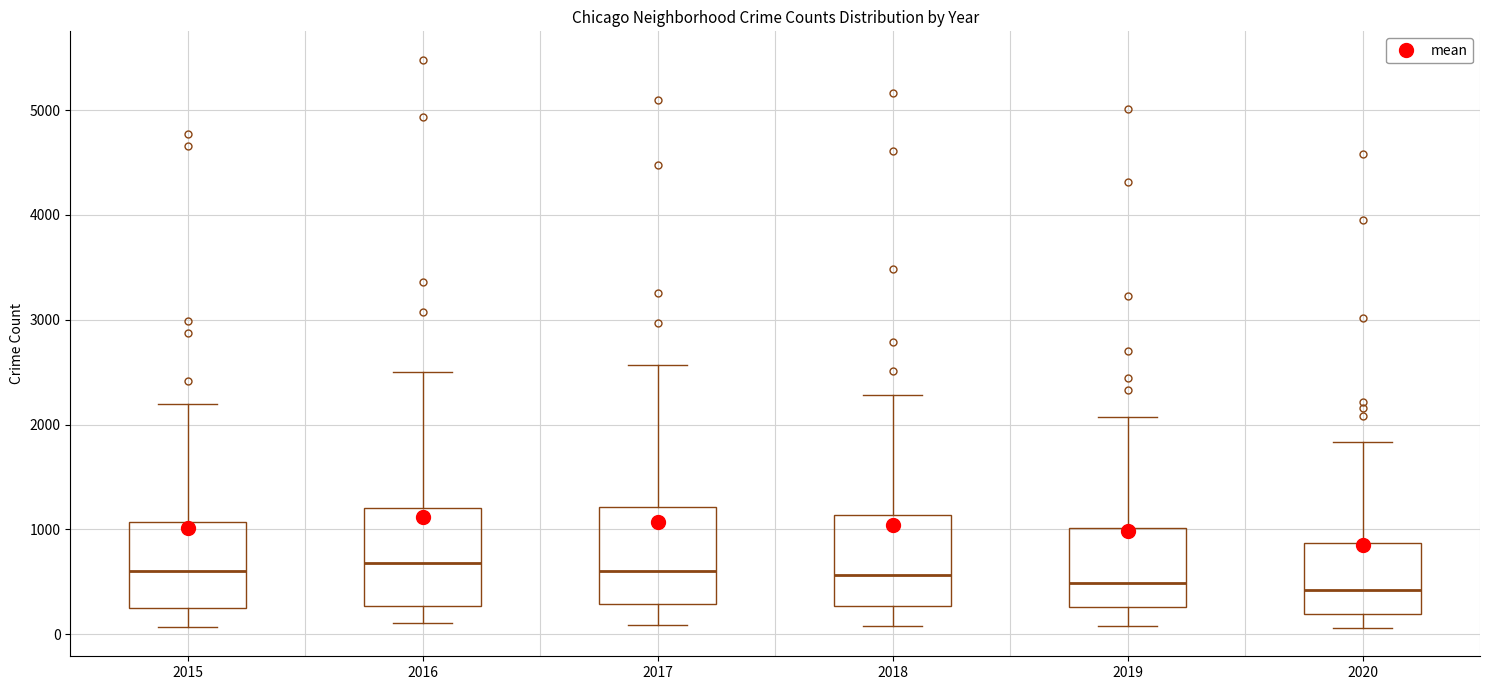

Where does the lower whisker of the box at x = 2017 end on the y-axis? The values are not printed on the chart, so give them approximately, as read against the axis.

100